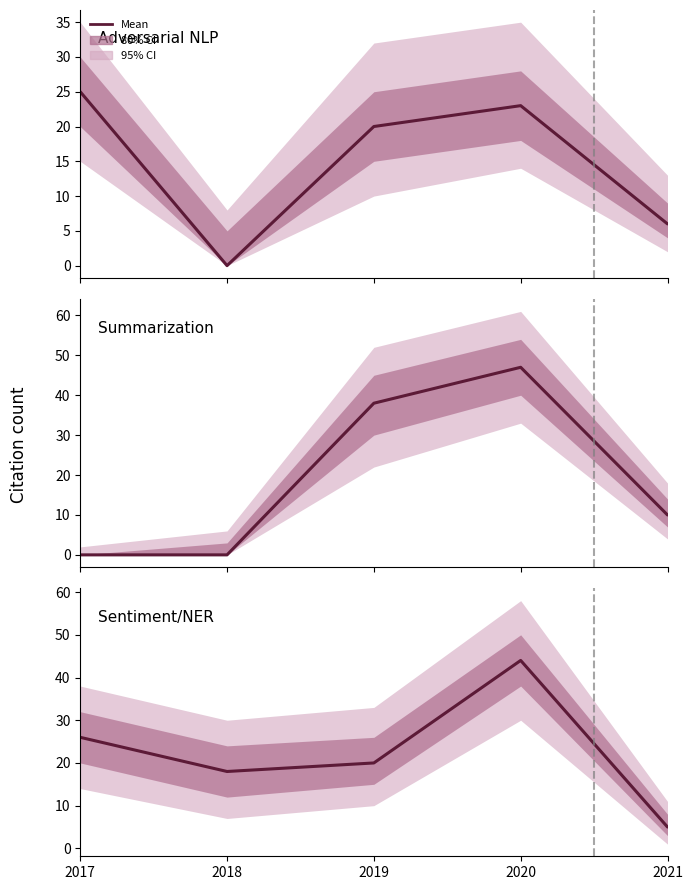

Which has a higher value, 2021 or 2020?

2020